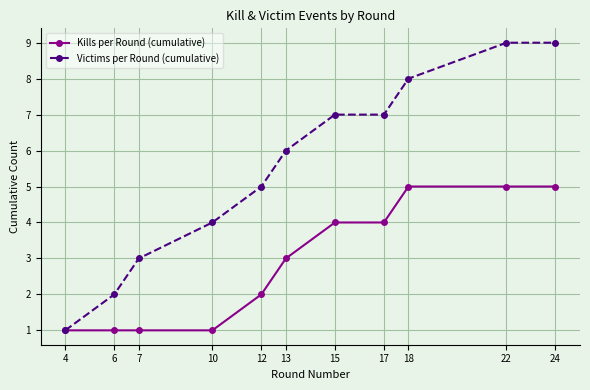

What value does the Kills per Round (cumulative) series have at 17?

4